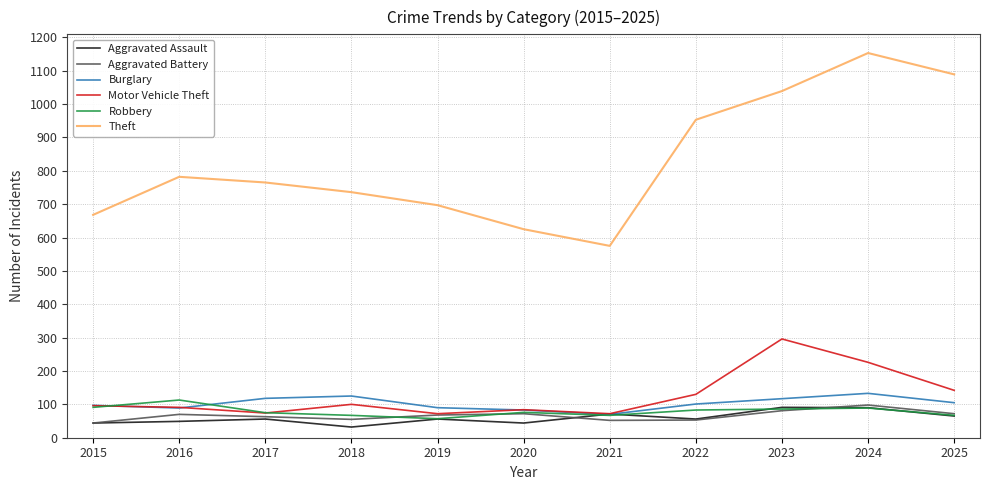

Between 2019 and 2021, which series saw the biggest shift?

Theft